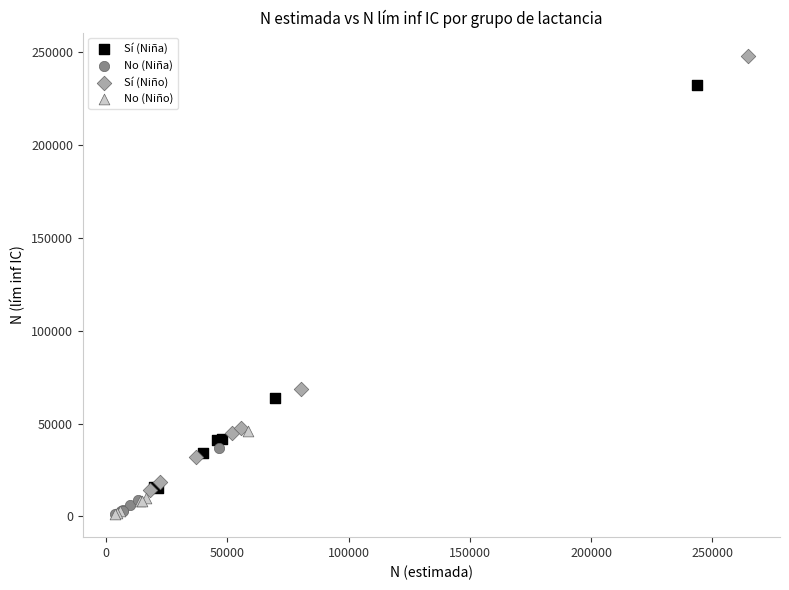

Which series has the largest Y range (max minus min)?

Sí (Niño)